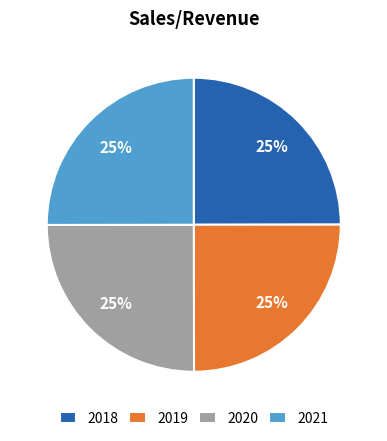

To the nearest percent, what portion does 2018 represent?

25%